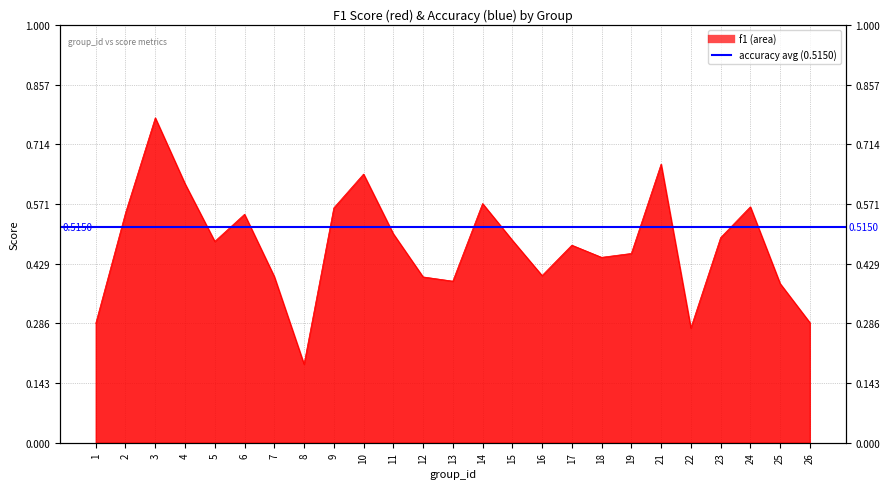

Is it true that the value at 4 is 1.0?

False